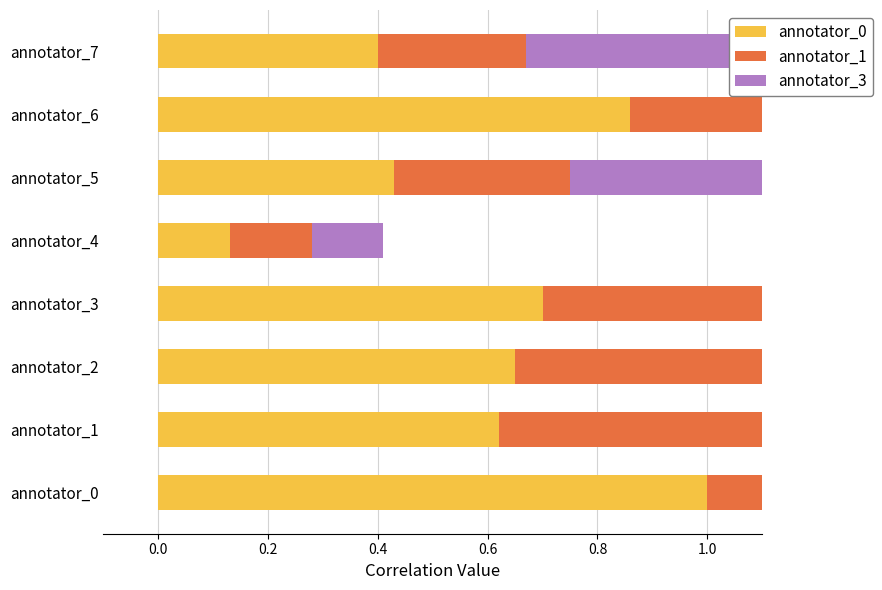

What is the difference between the second highest and second lowest values in the annotator_3 series?

0.2